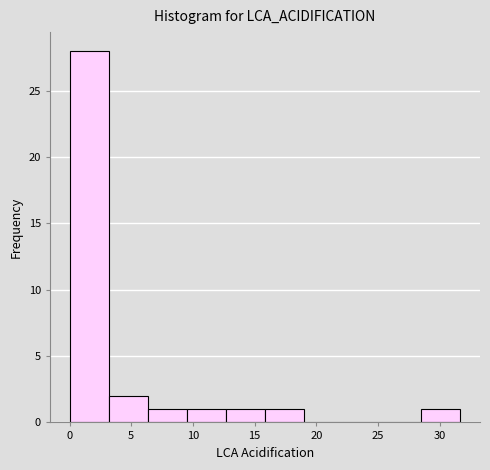

How tall is the bar that spans 9.5 to 12.5 on the x-axis? Neither the bar edges nor the heights are printed on the chart, so give them approximately, as read against the axes.

1